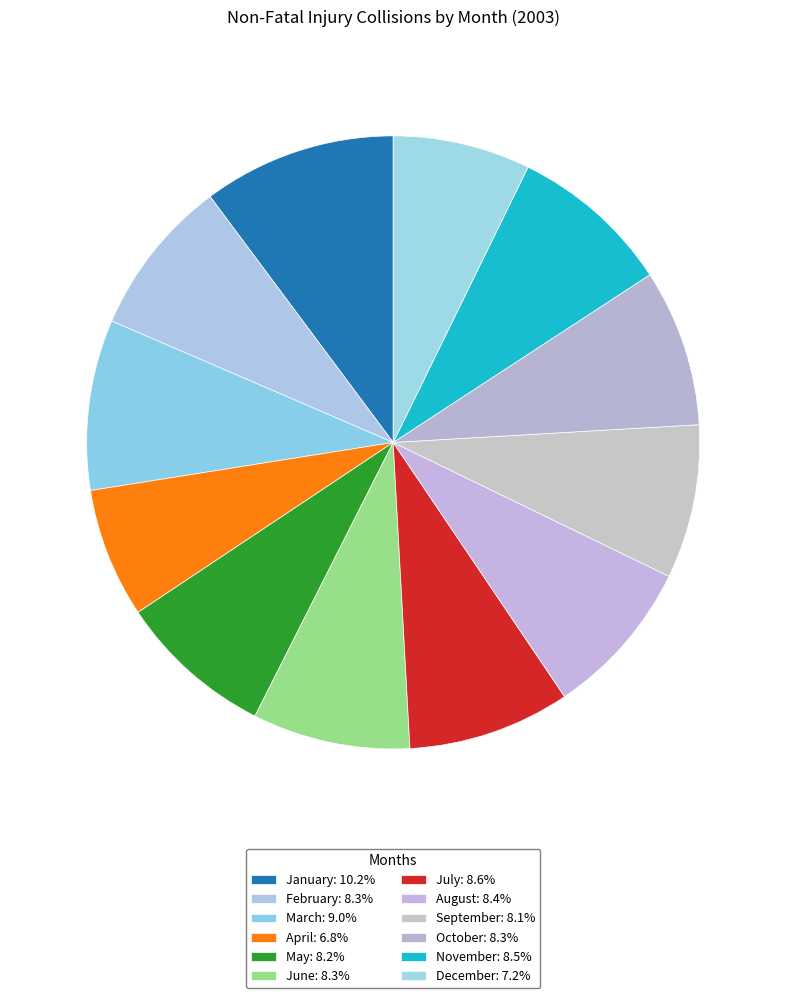

Is the sum of December and June greater than half?

No